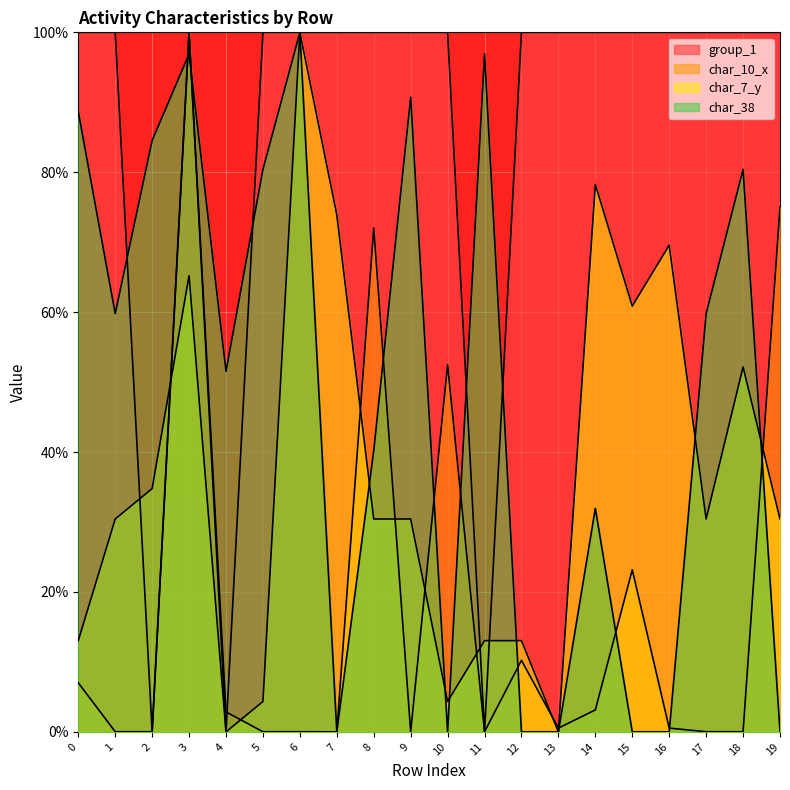

Which has a higher value, 7 or 8?

7